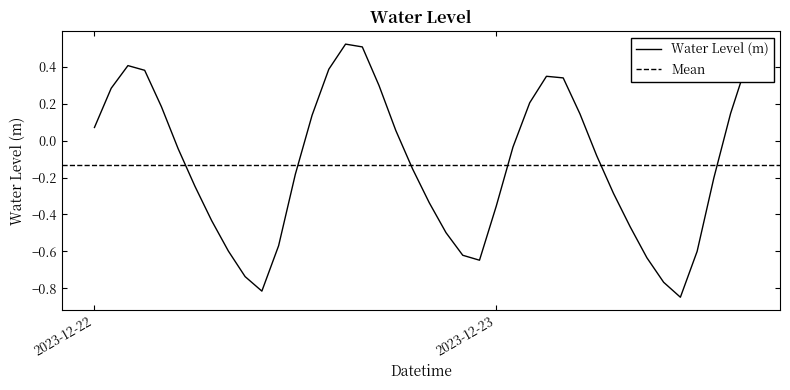

The chart shows a value of 0.5 at 2023-12-23 04:00:00. True or false?

False